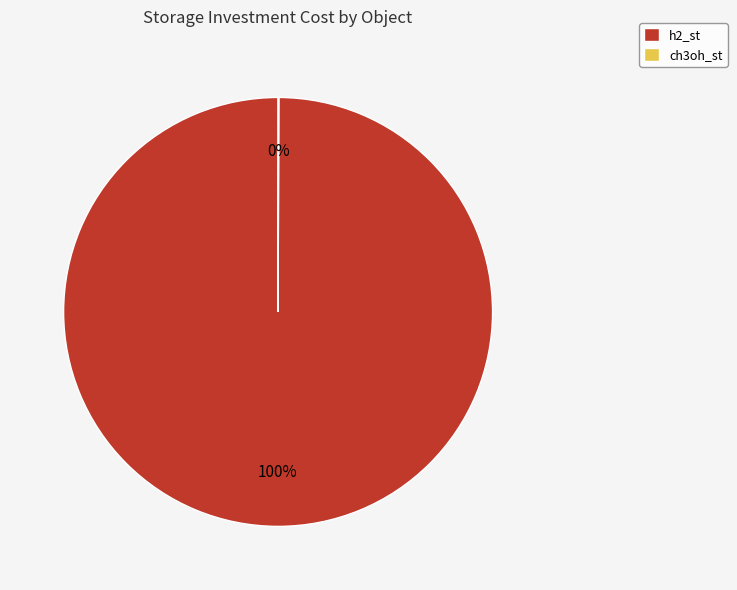

What is the majority slice?

h2_st